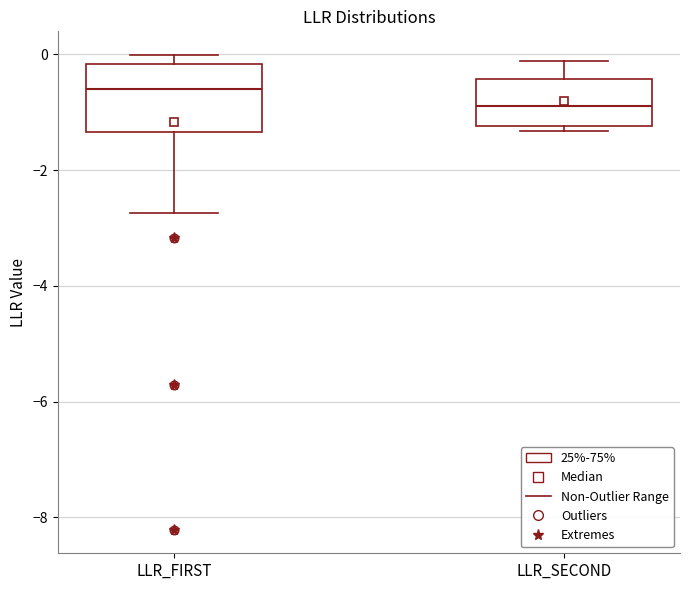

Where does the upper whisker of the box for LLR_SECOND end on the y-axis? The values are not printed on the chart, so give them approximately, as read against the axis.

-0.2